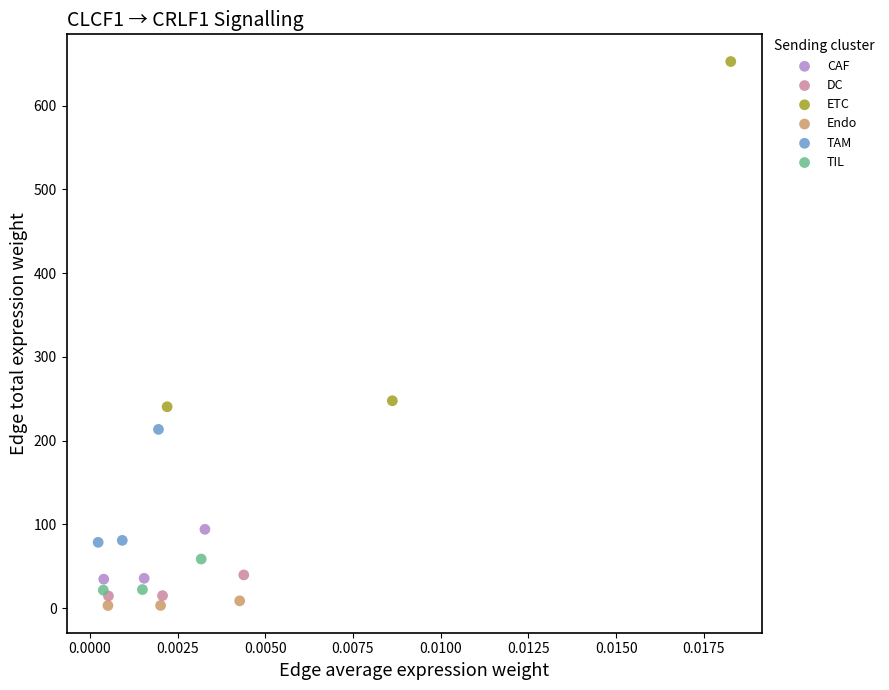

Which series has the largest Y range (max minus min)?

ETC